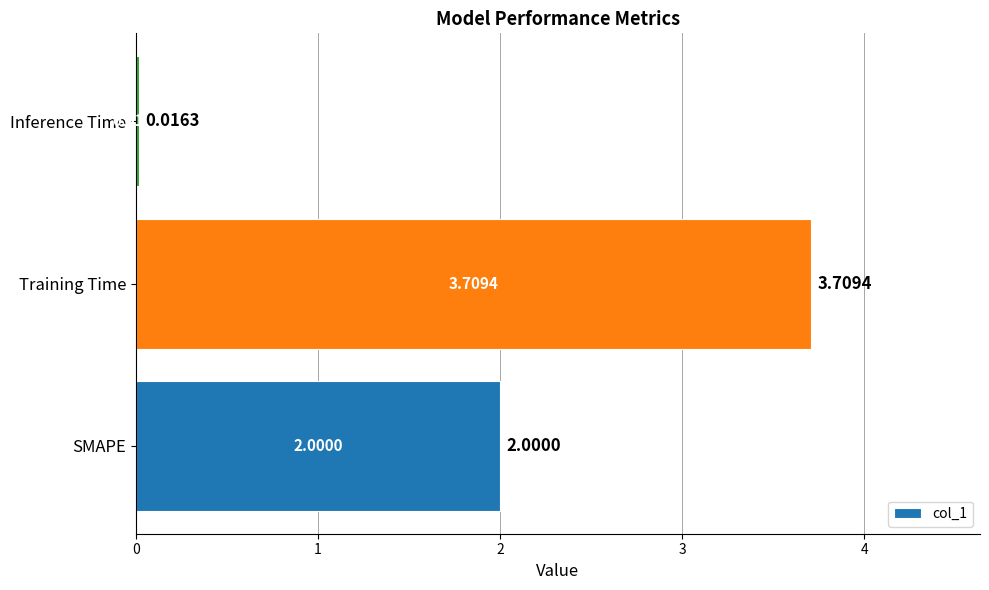

Are the bars grouped side by side (vs. stacked)?

No